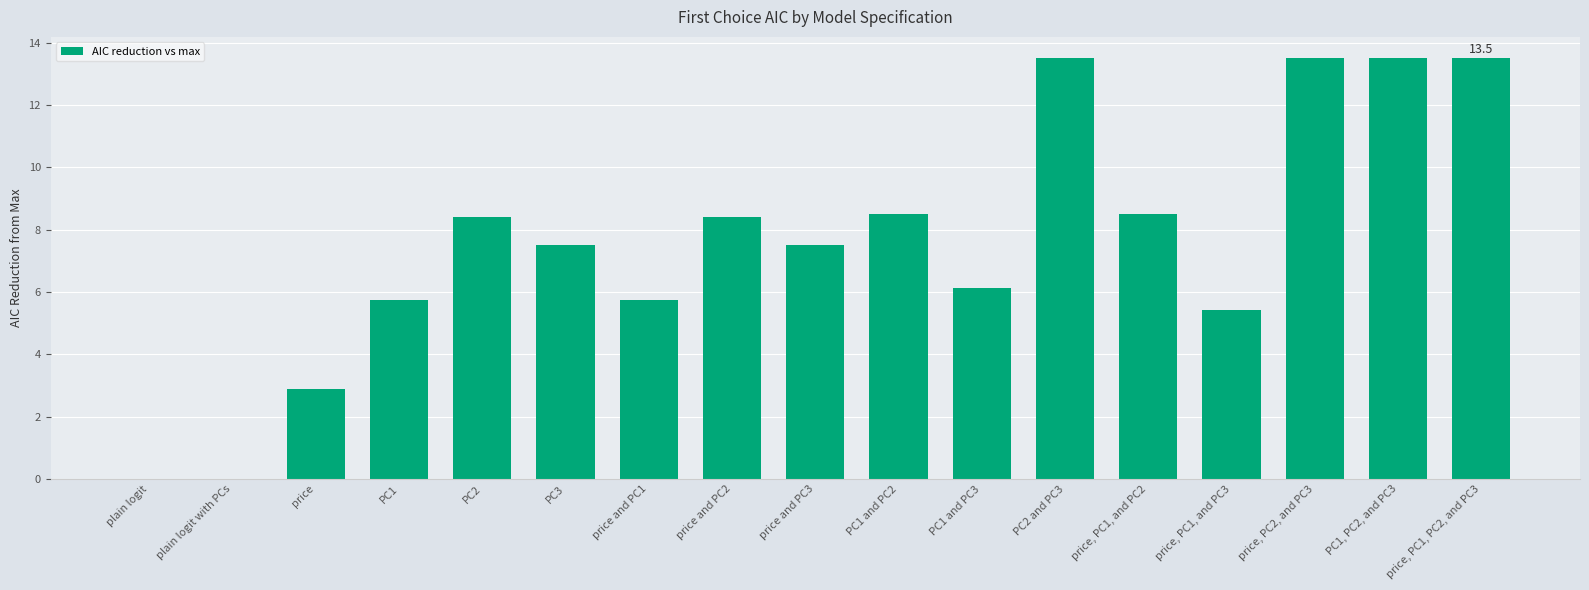

At which label does the data first exceed 7?

PC2